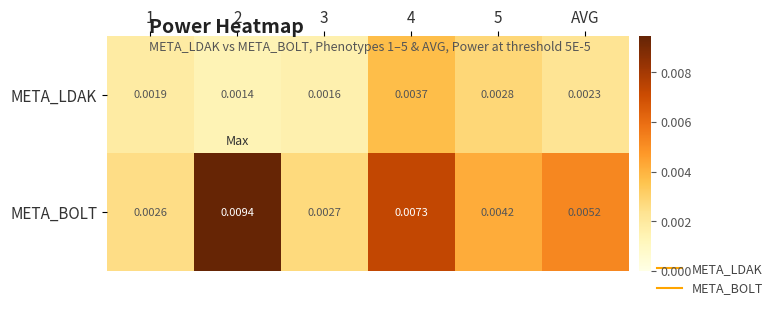

Is the value of META_LDAK at AVG greater than the value of META_BOLT at AVG?

No